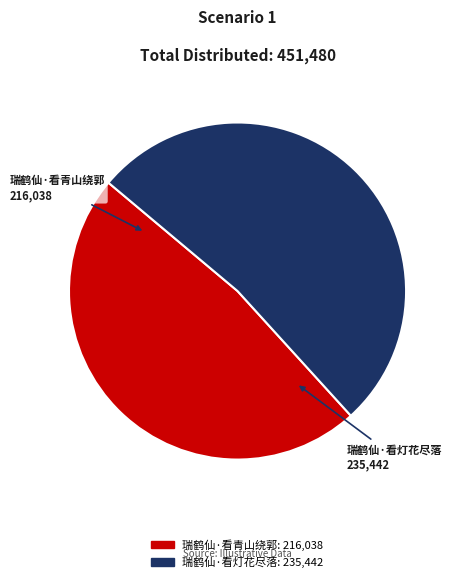

Does 瑞鹤仙·看青山绕郭 represent more than half of the total?

No